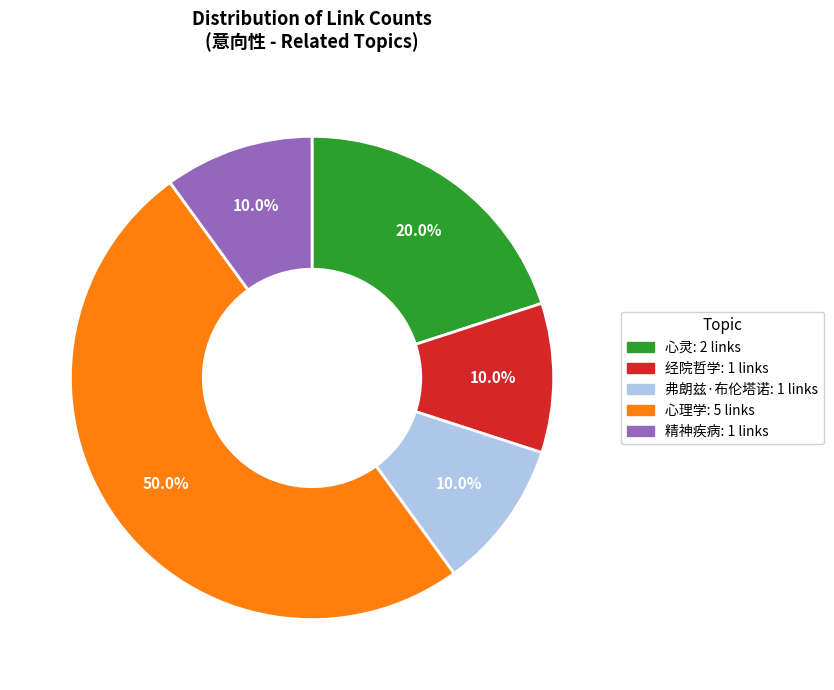

What is the largest slice in the pie chart?

心理学